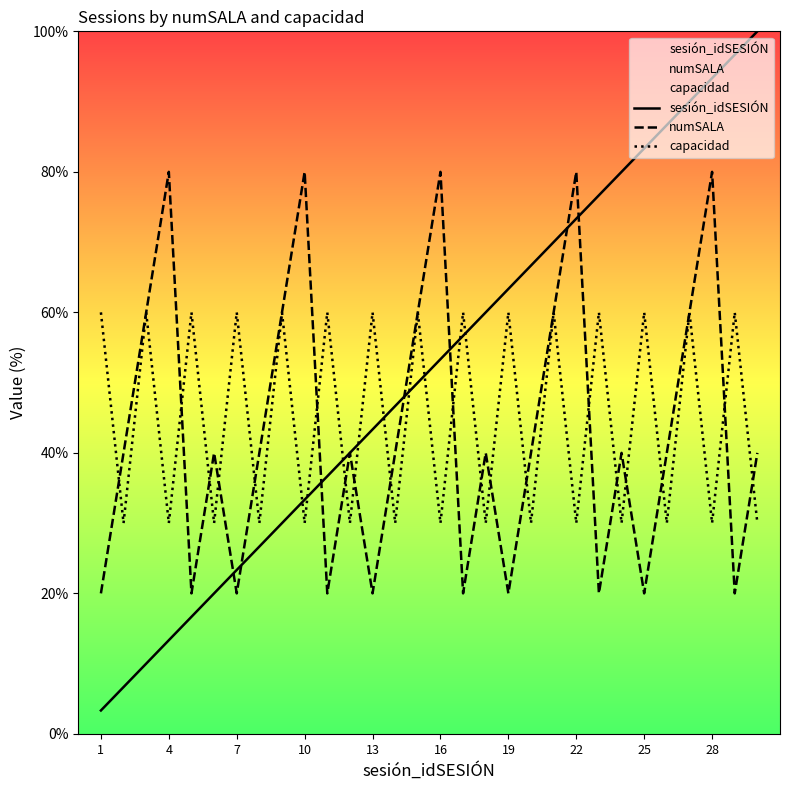

Is it true that numSALA equals 10.9 at 7?

False